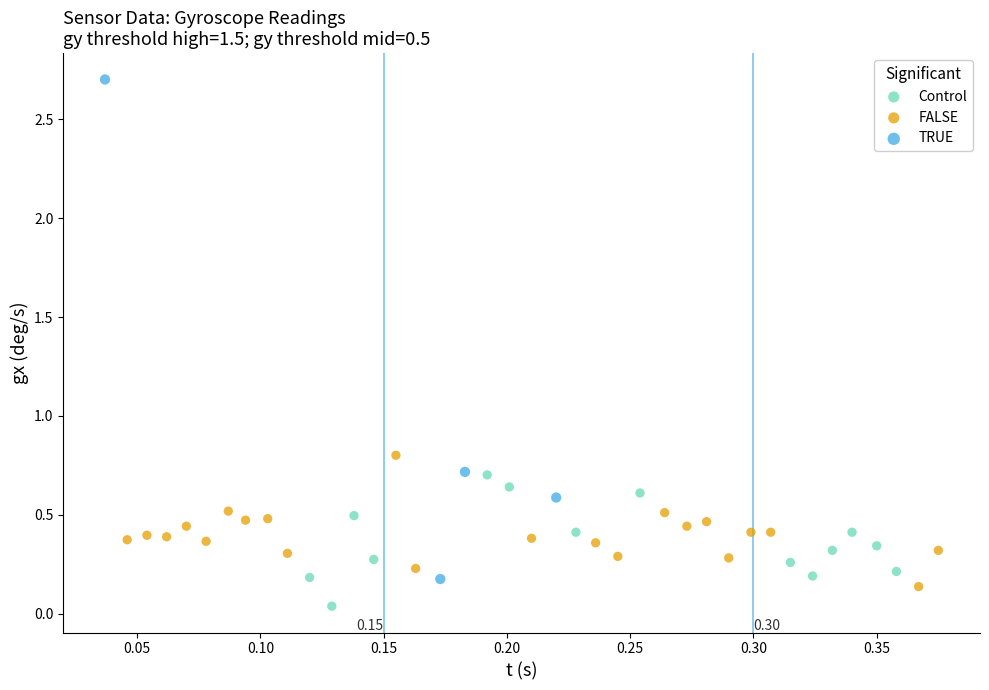

Which series reaches the maximum Y coordinate?

TRUE